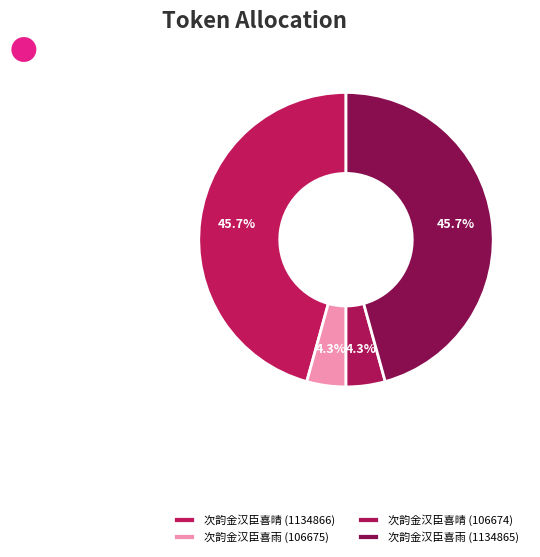

To the nearest percent, what portion does 次韵金汉臣喜雨 (106675) represent?

4%